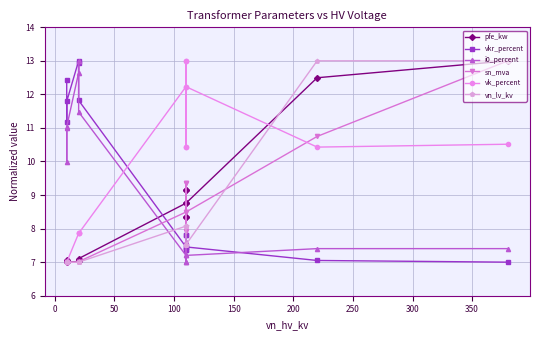

What is the difference between the maximum and minimum values in the i0_percent series?

6.0